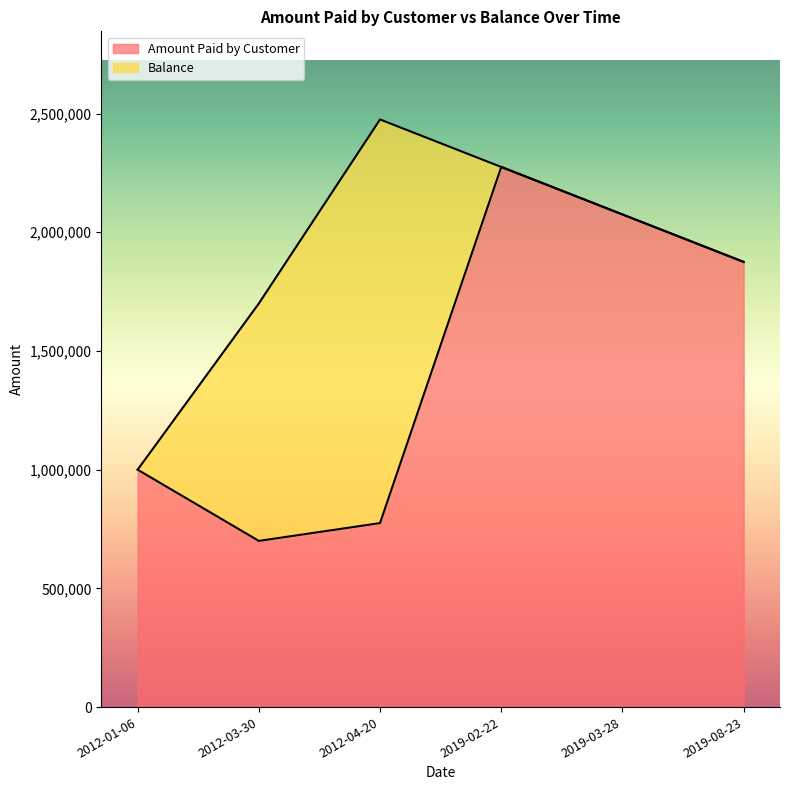

Rank the categories by Amount Paid by Customer value from lowest to highest.

2012-03-30, 2012-04-20, 2012-01-06, 2019-08-23, 2019-03-28, 2019-02-22